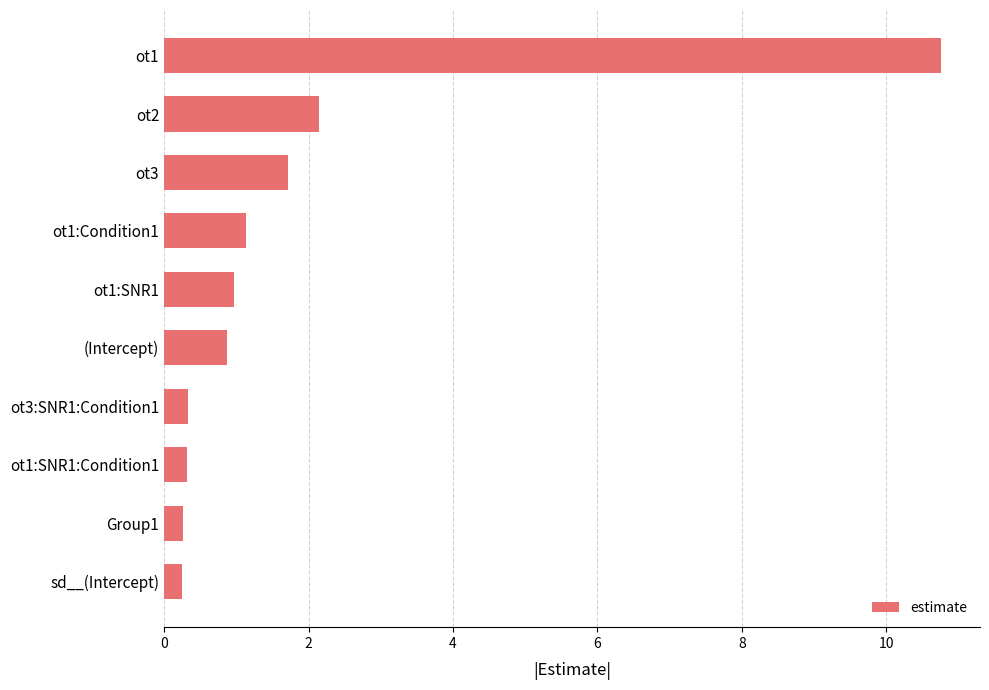

What is the difference between the maximum and second lowest values?

10.5